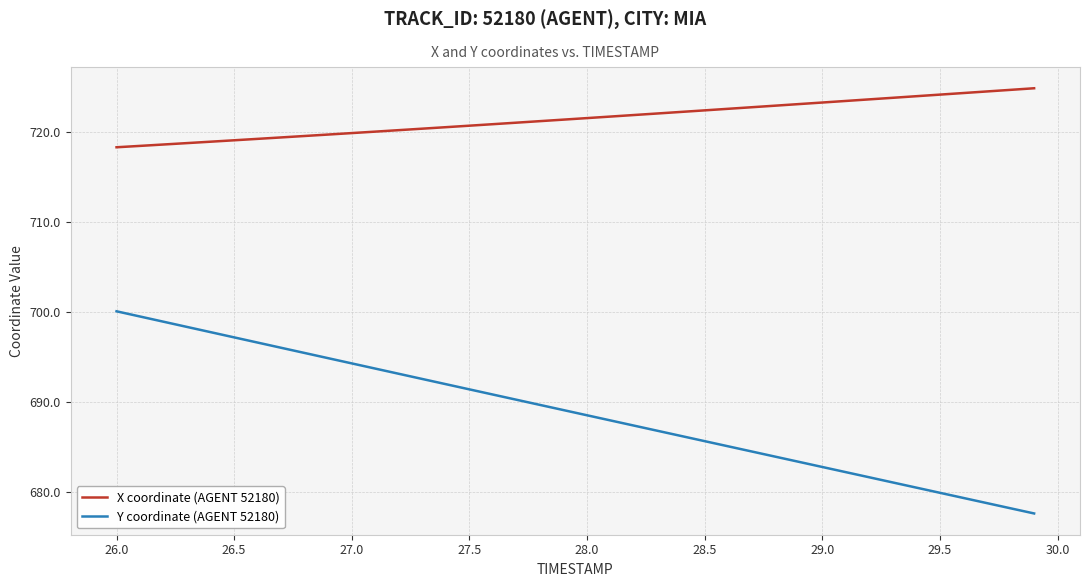

List the series in order of their peak value, lowest first.

Y coordinate (AGENT 52180), X coordinate (AGENT 52180)